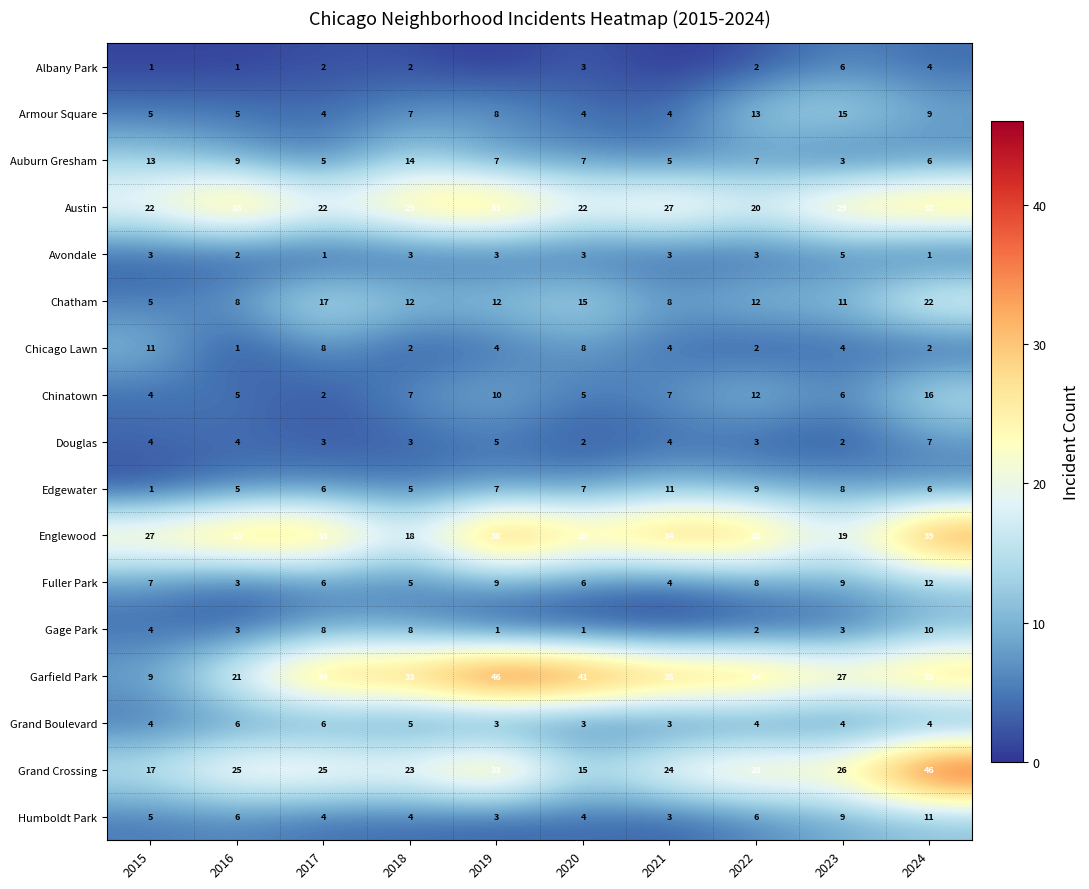

What is the spread (max minus min) of values at 2023?

27